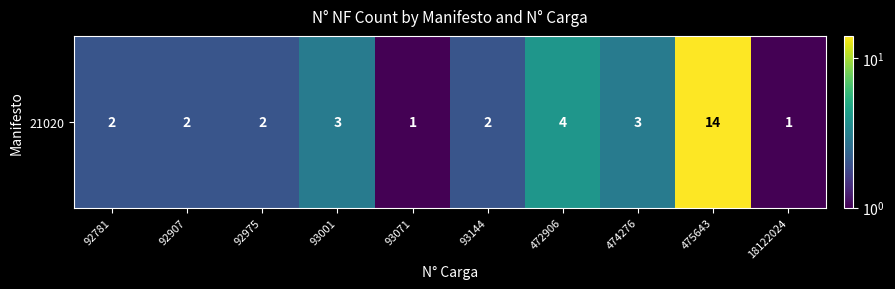

At which label does the data first exceed 2?

93001